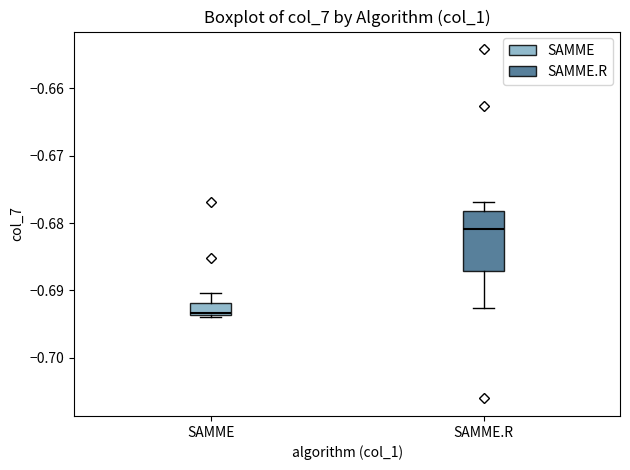

Which box has the highest median line?

SAMME.R